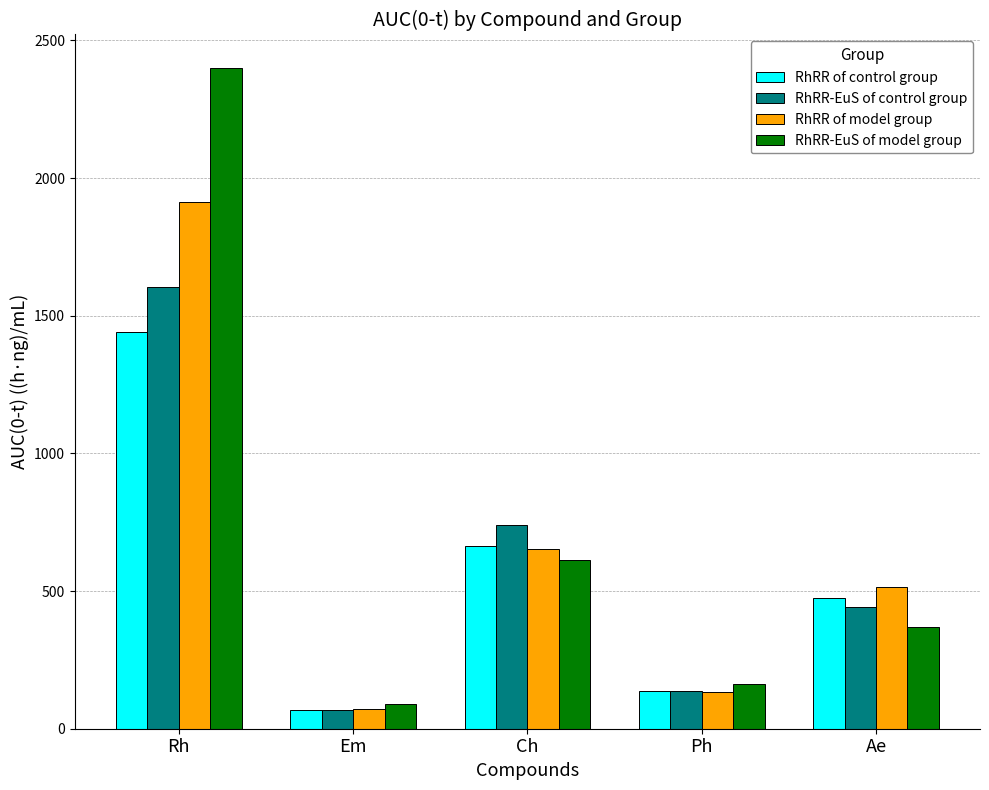

At which category is the sum across all series the highest?

Rh